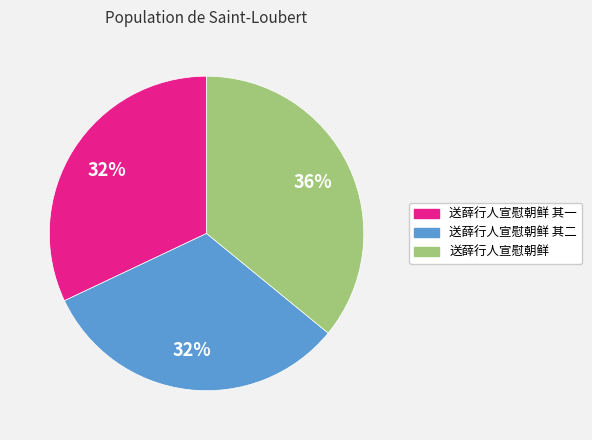

Do 送薛行人宣慰朝鲜 其二 and 送薛行人宣慰朝鲜 其一 together represent more than half of the pie?

Yes